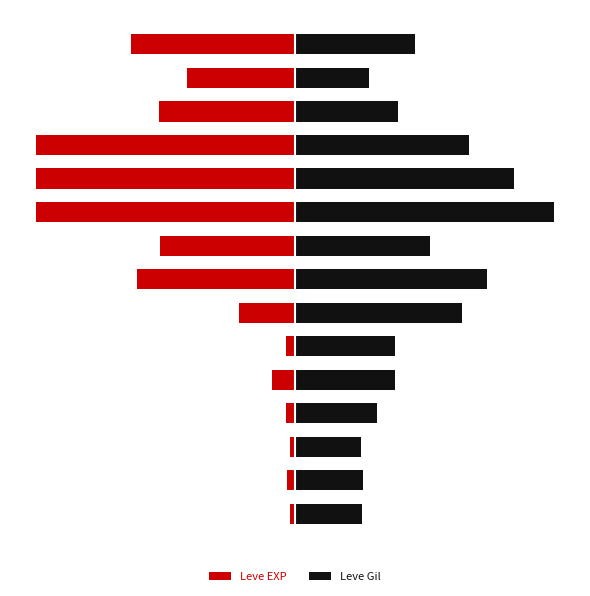

How many data points in Leve EXP are above -41?

7